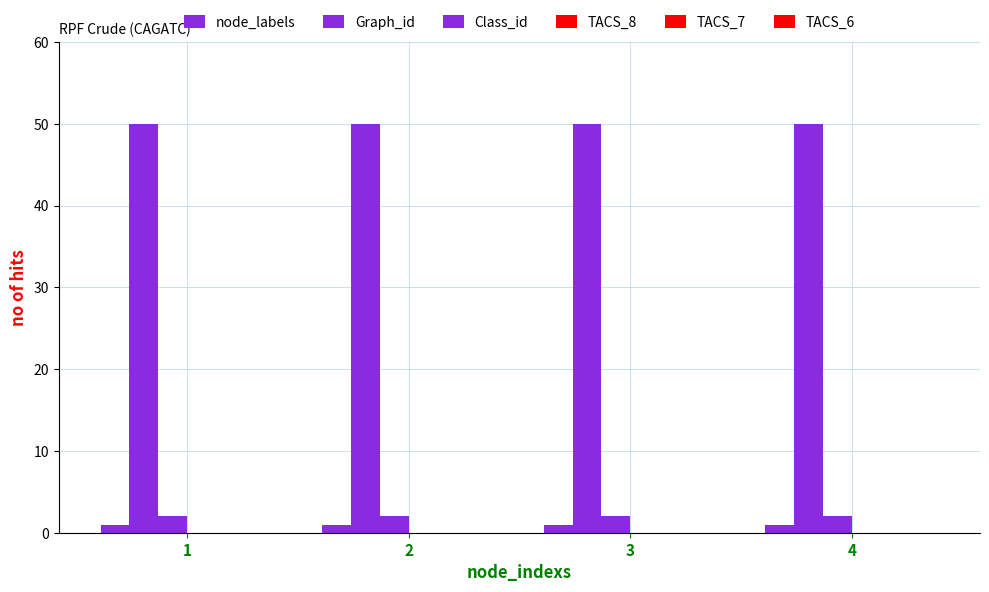

What is the greatest value displayed?

50